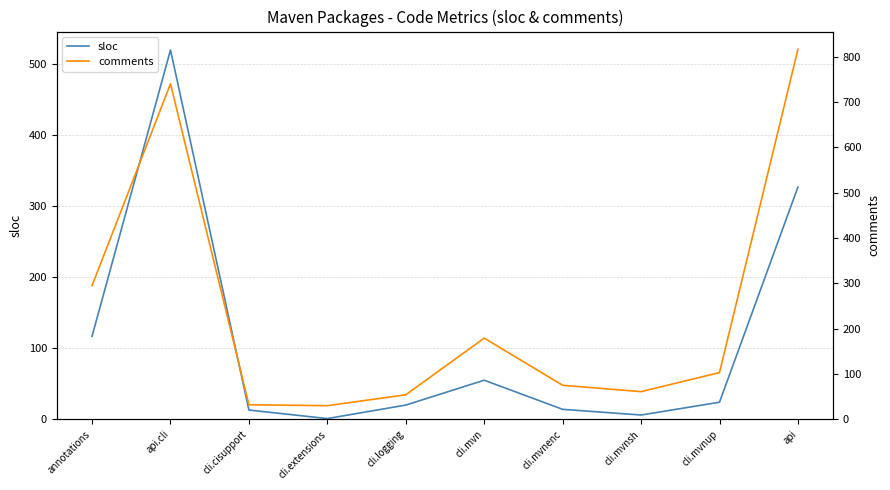

List the labels in order of sloc value, largest first.

api.cli, api, annotations, cli.mvn, cli.mvnup, cli.logging, cli.mvnenc, cli.cisupport, cli.mvnsh, cli.extensions